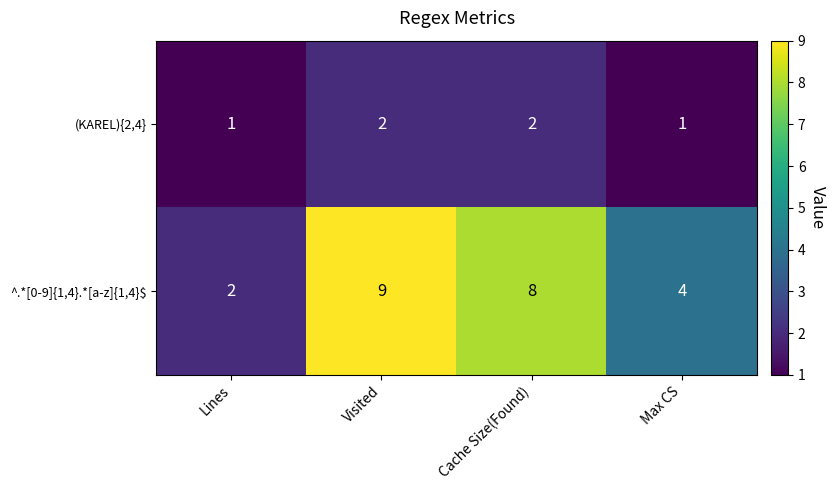

What is the spread (max minus min) of values at Max CS?

3